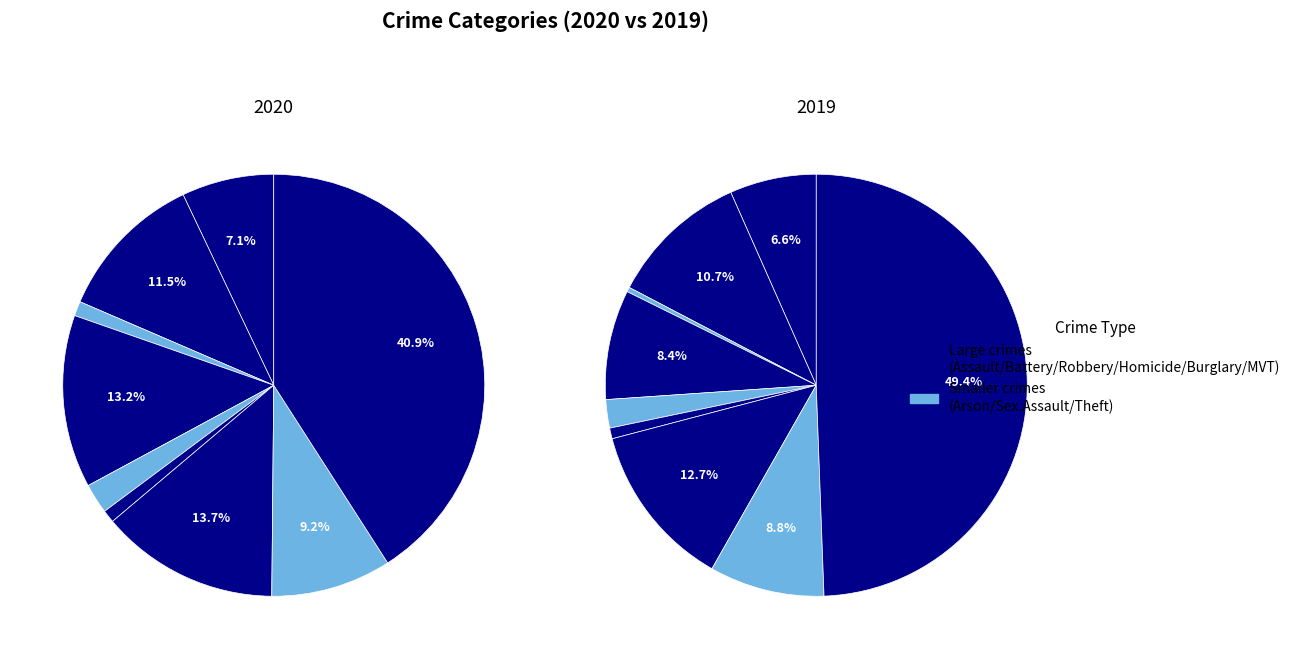

To the nearest percent, what is the average slice percentage?

11%